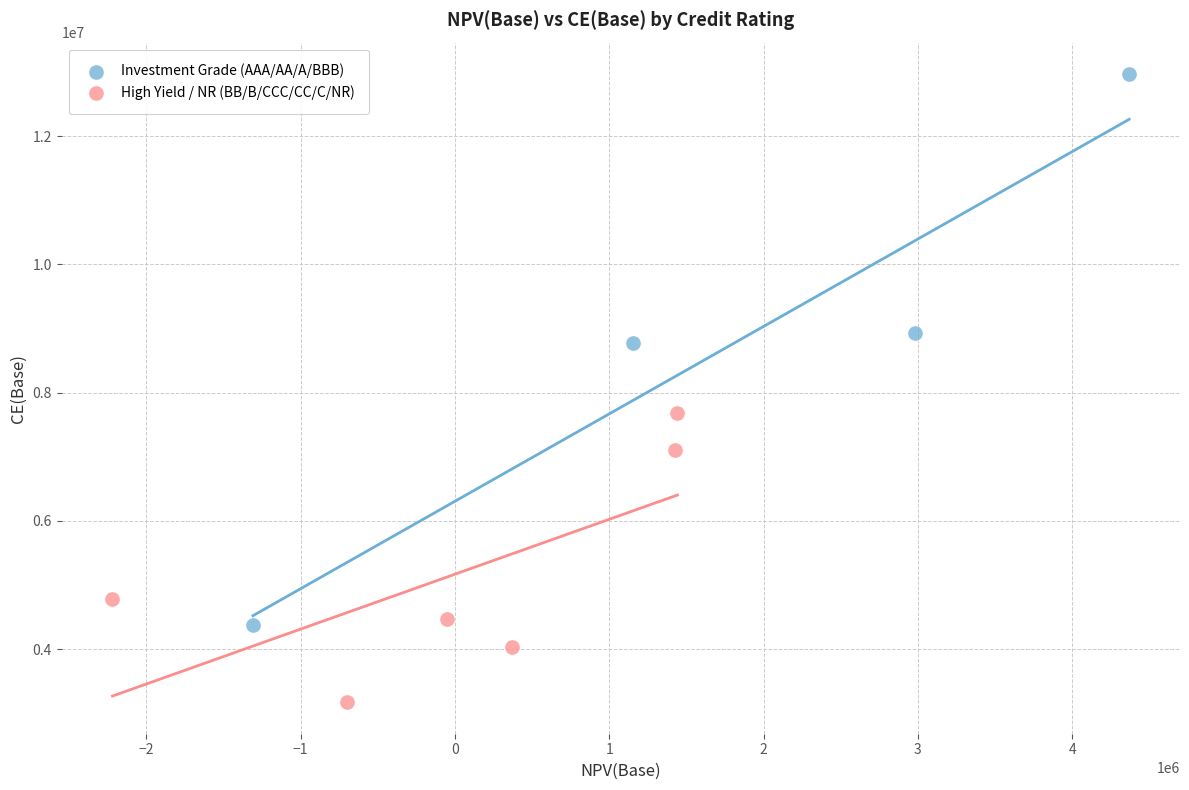

Which series contains the lowest Y value?

High Yield / NR (BB/B/CCC/CC/C/NR)